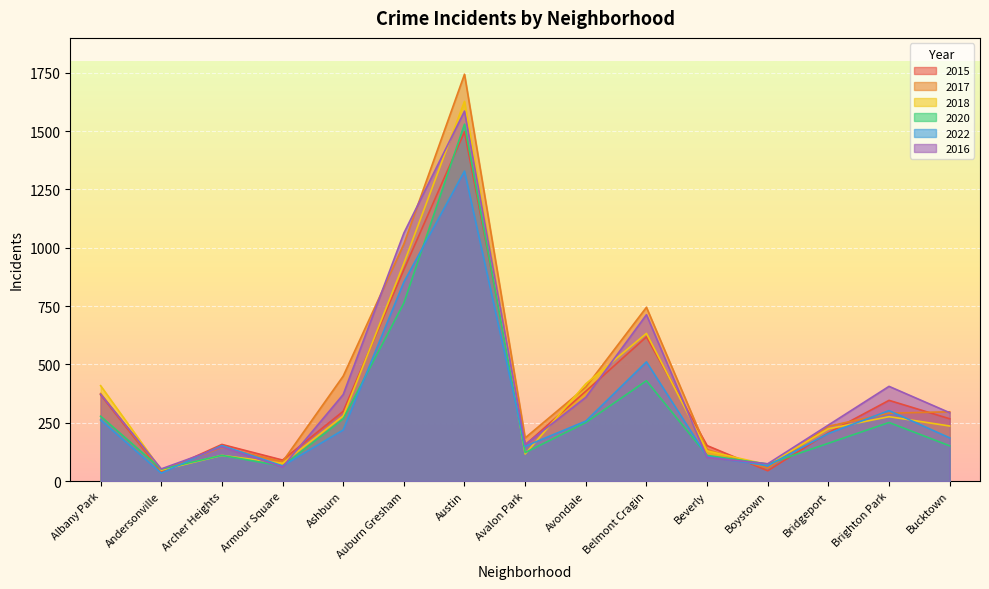

Reading left to right, list all the values displayed in this chart.

2015: 370	39	157	90	299	906	1497	155	385	618	152	44	207	346	267
2017: 375	45	144	83	450	1016	1744	185	403	745	135	55	235	291	297
2018: 409	47	110	76	279	933	1628	116	417	633	129	70	224	276	236
2020: 278	51	110	64	267	763	1530	122	251	430	110	73	162	251	151
2022: 262	34	152	65	219	853	1329	149	257	511	105	66	204	302	185
2016: 372	52	146	60	371	1063	1586	156	359	713	101	74	240	406	293